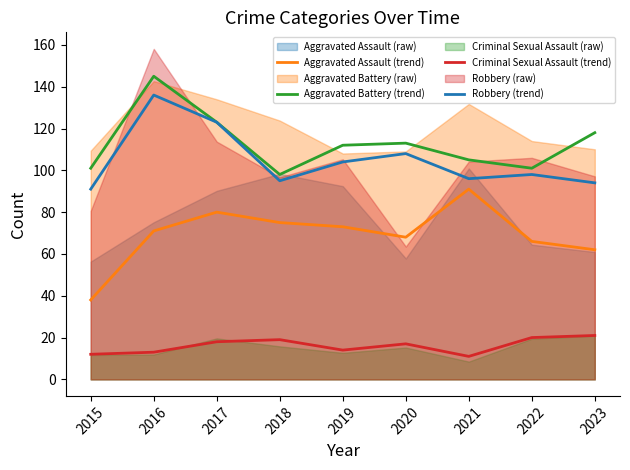

Reading left to right, transcribe all the data shown in this chart.

Aggravated Assault (trend): 2015=38	2016=71	2017=80	2018=75	2019=73	2020=68	2021=91	2022=66	2023=62
Aggravated Battery (trend): 2015=101	2016=145	2017=123	2018=98	2019=112	2020=113	2021=105	2022=101	2023=118
Criminal Sexual Assault (trend): 2015=12	2016=13	2017=18	2018=19	2019=14	2020=17	2021=11	2022=20	2023=21
Robbery (trend): 2015=91	2016=136	2017=123	2018=95	2019=104	2020=108	2021=96	2022=98	2023=94